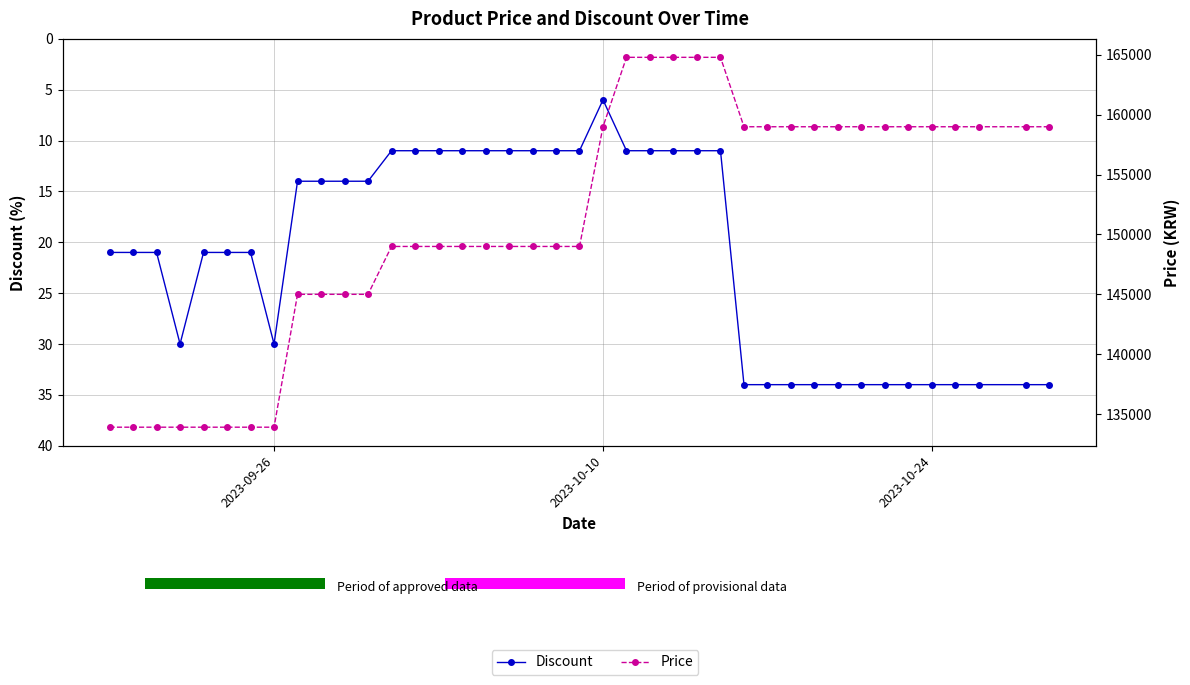

True or false: Price and Discount cross at least once.

False